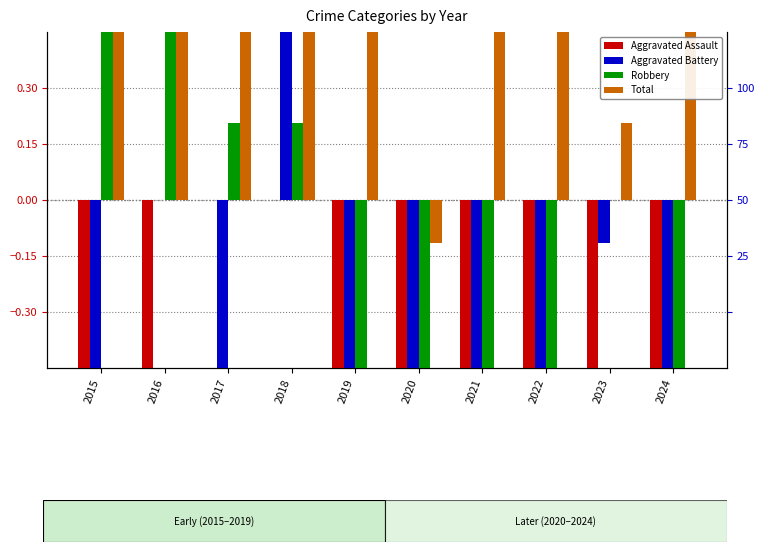

Where does the Aggravated Assault series first go above -1?

2017